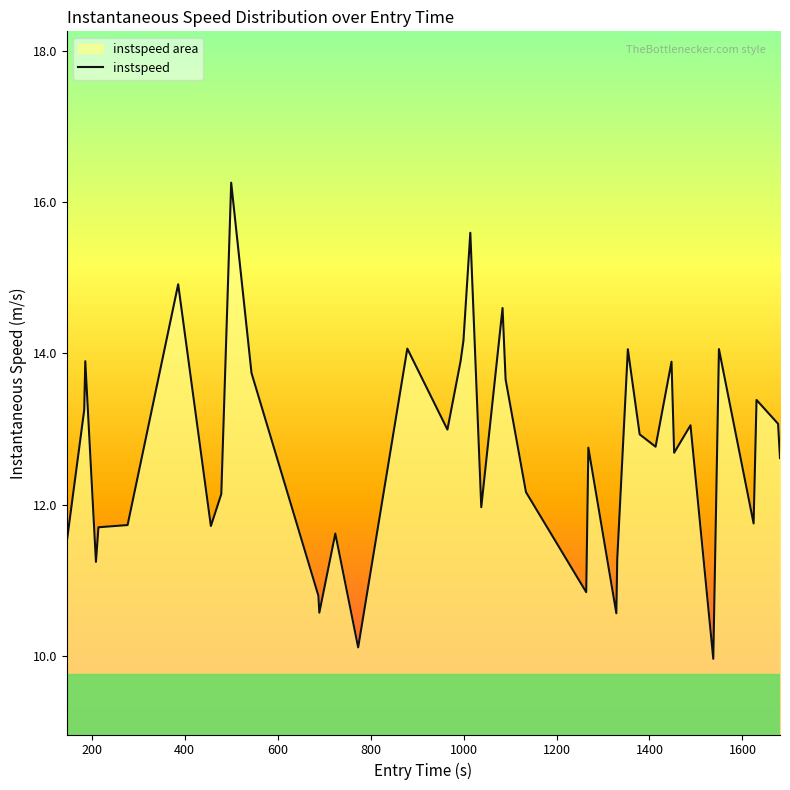

How many lines are shown in the chart?

1